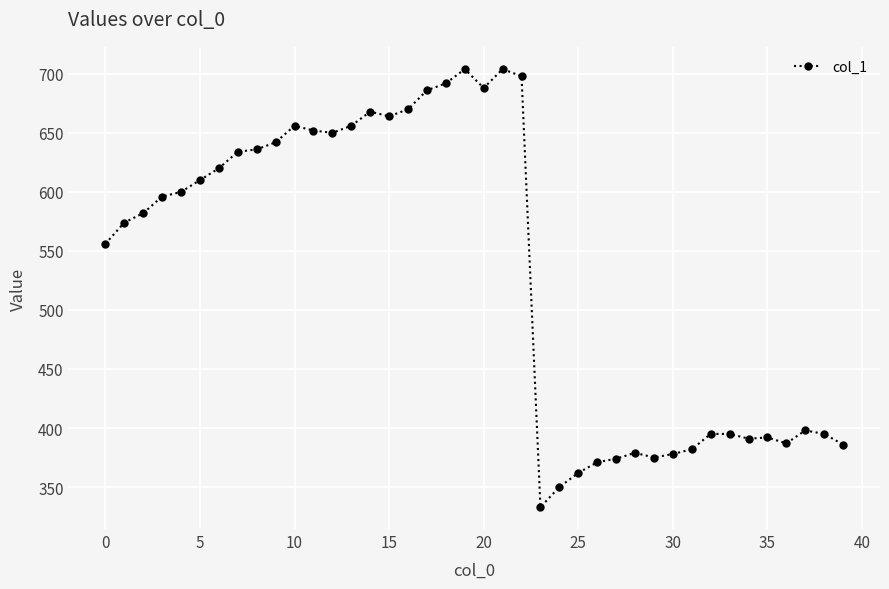

What is the value of the 35th point from the left?

391